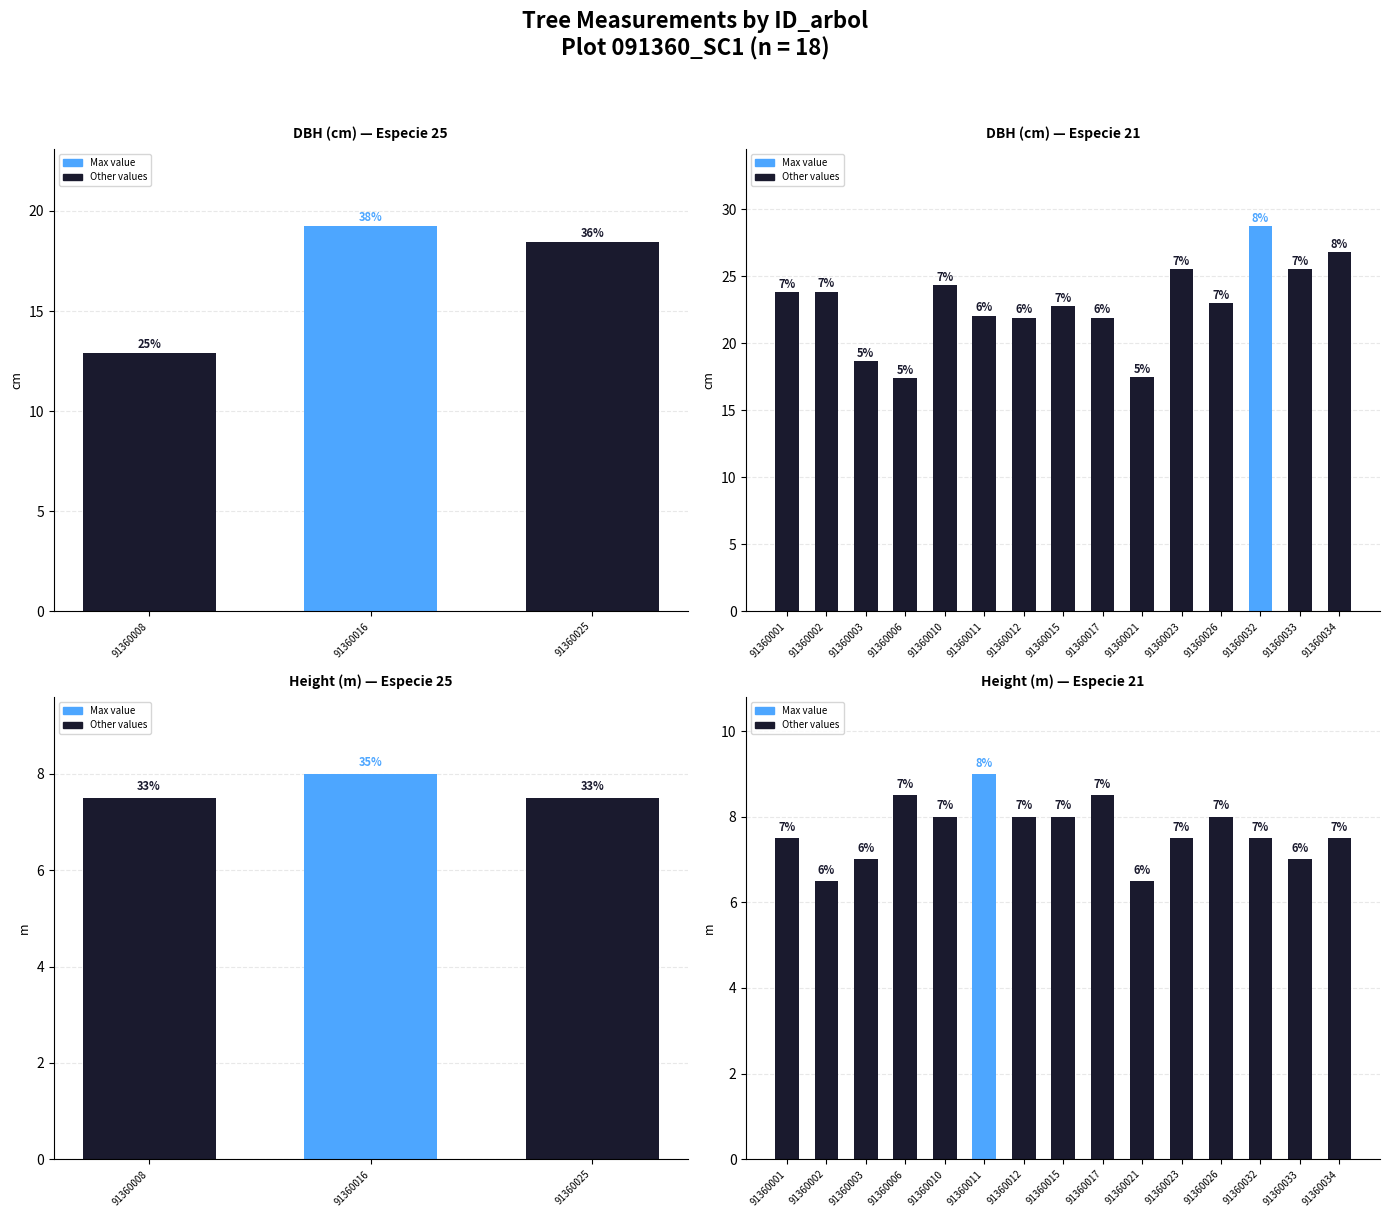

Read the DBH value at 91360023.

25.5